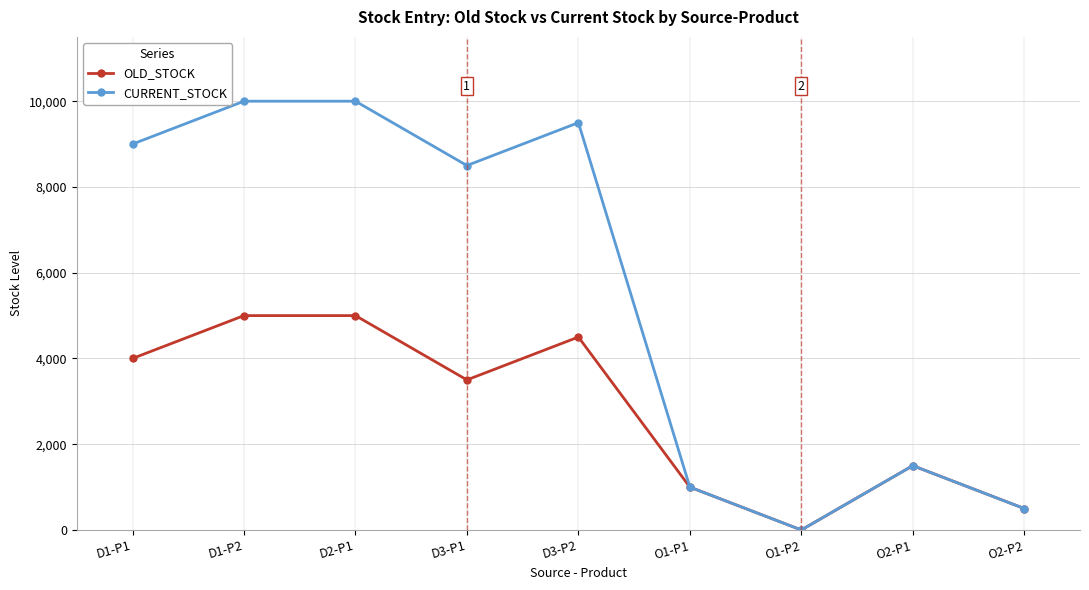

Which series has the widest spread of values?

CURRENT_STOCK